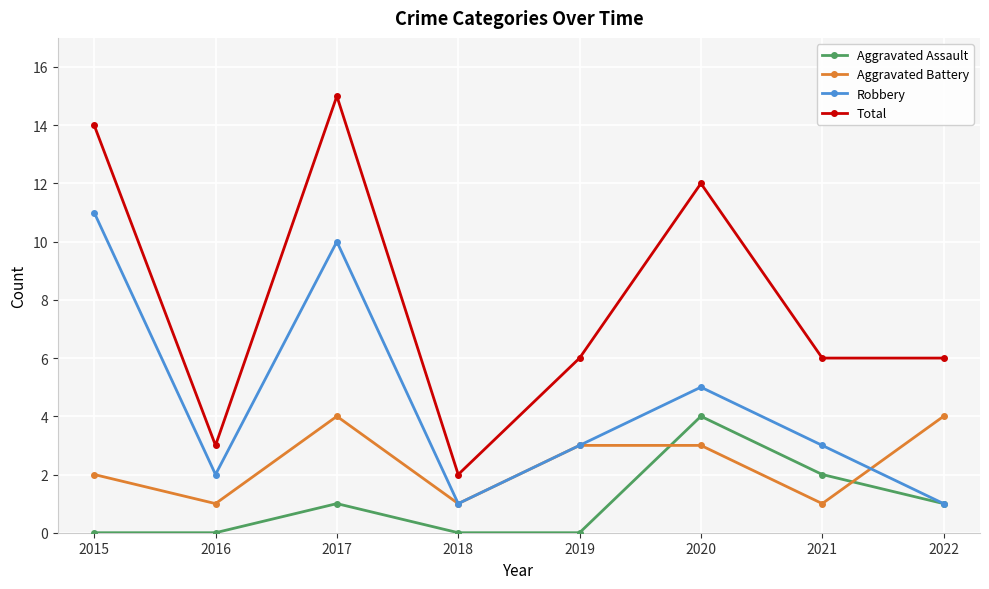

Reading right to left, what are all the values shown in this chart?

Aggravated Assault: 1	2	4	0	0	1	0	0
Aggravated Battery: 4	1	3	3	1	4	1	2
Robbery: 1	3	5	3	1	10	2	11
Total: 6	6	12	6	2	15	3	14